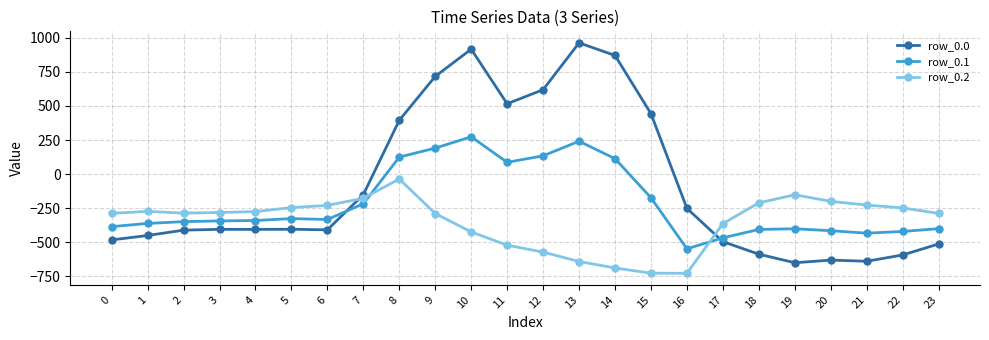

Rank the series by their average value, from highest to lowest.

row_0.0, row_0.1, row_0.2